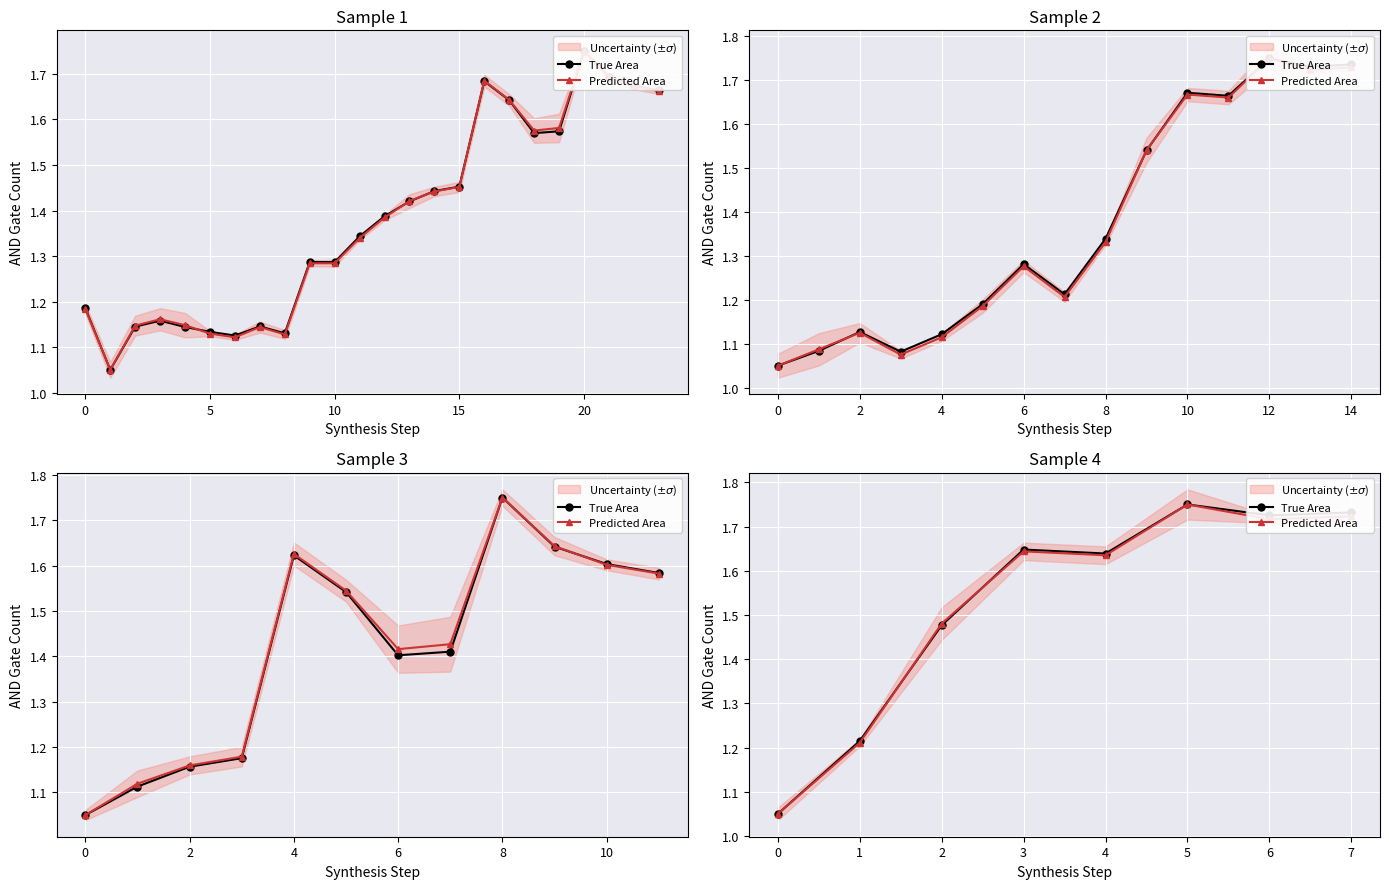

Rank the series by their maximum value, from lowest to highest.

True Area, Predicted Area